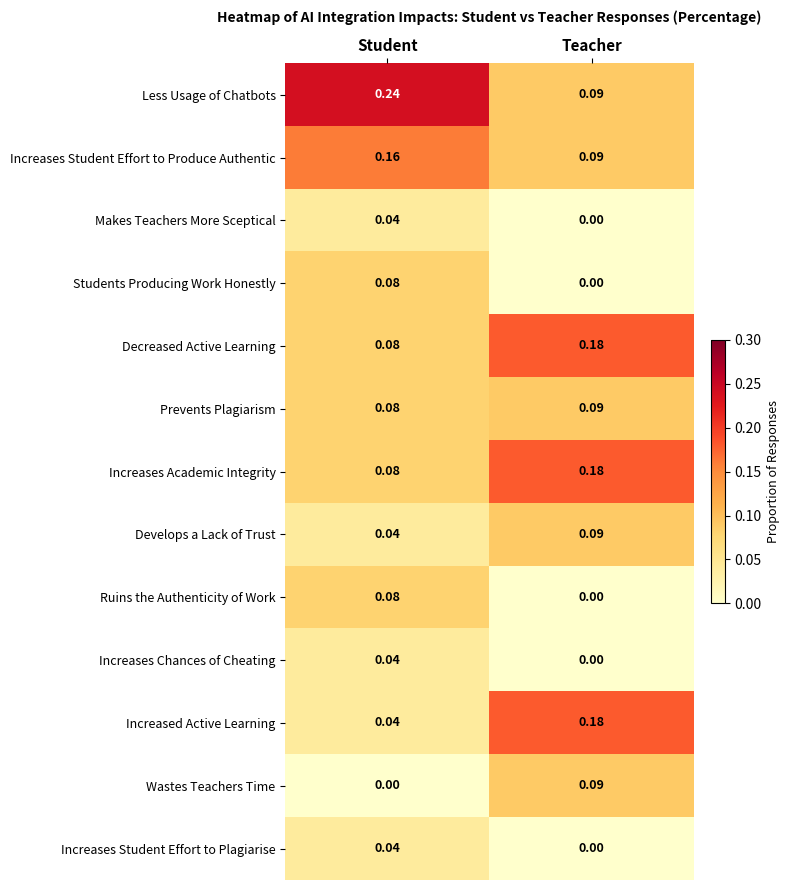

Which category has the lowest value in the Increases Student Effort to Plagiarise series?

Teacher